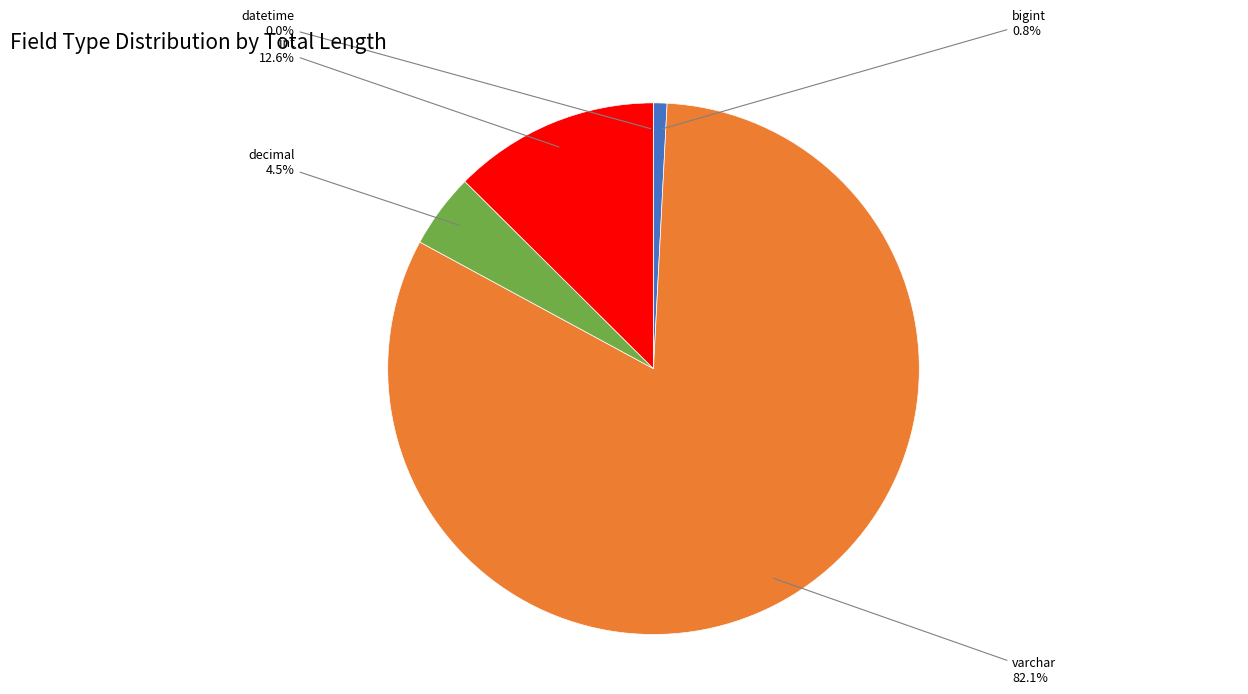

What is the change in value from decimal to int?

+177